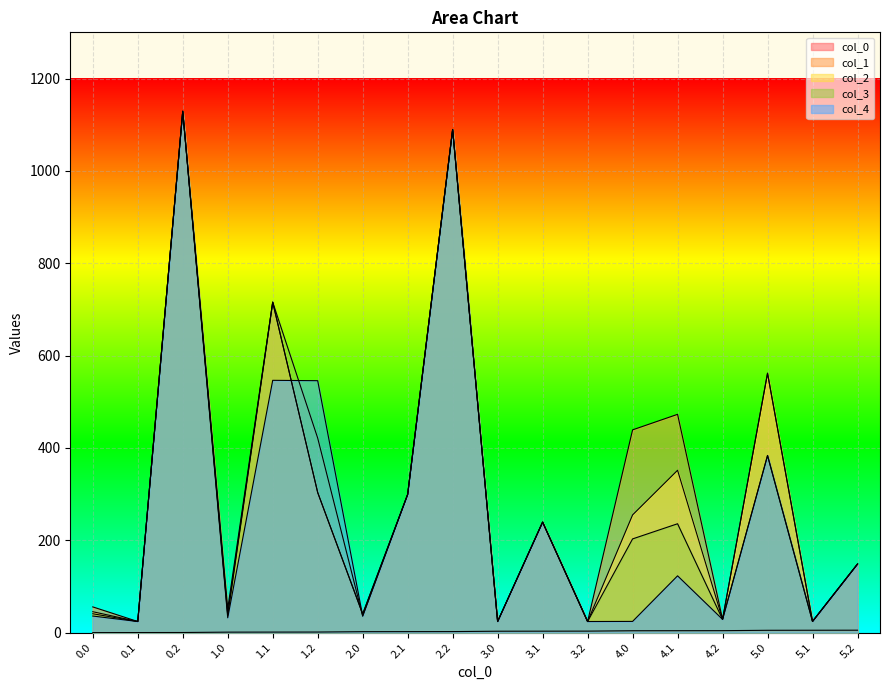

True or false: col_2 has more than 0 interior local peaks.

True